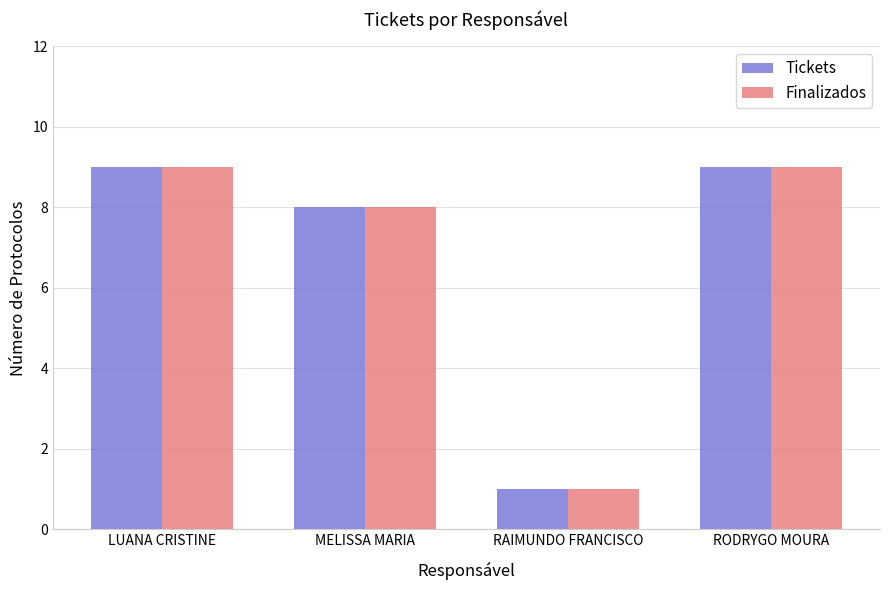

Reading right to left, what are all the values shown in this chart?

Tickets: 9	1	8	9
Finalizados: 9	1	8	9